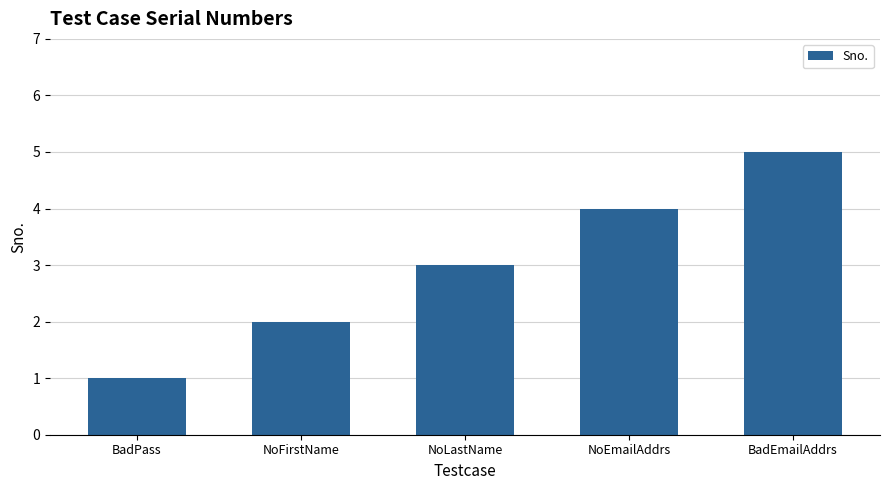

What is the sum of the values at NoFirstName and BadPass?

3